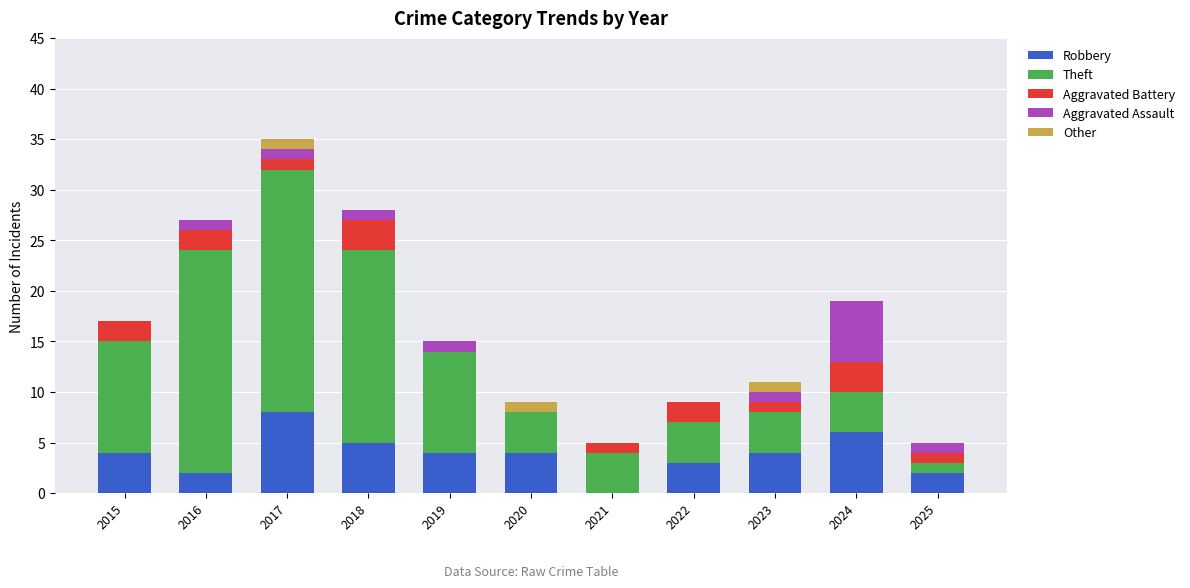

How many categories are shown in the chart?

11